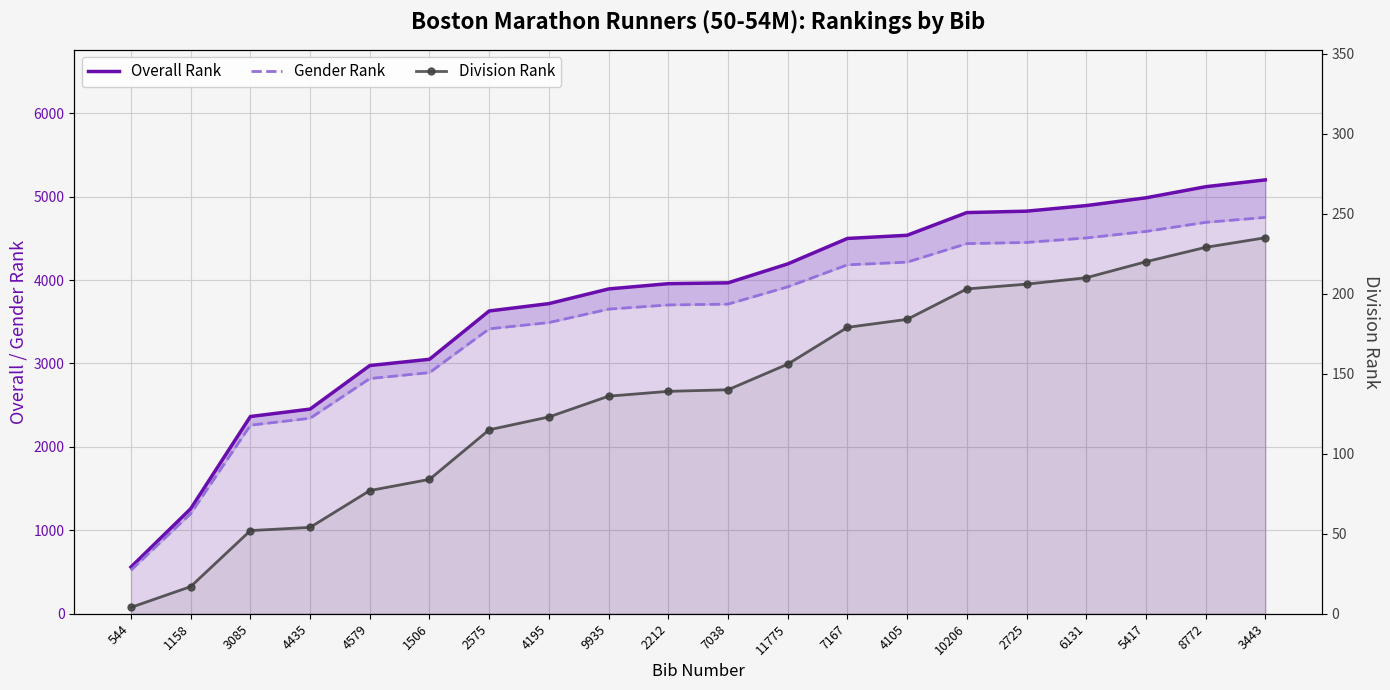

Reading right to left, extract all data points from this chart.

Overall Rank: 5200	5118	4985	4892	4825	4808	4536	4498	4193	3966	3956	3893	3717	3629	3050	2975	2453	2364	1259	560
Gender Rank: 4750	4691	4582	4504	4450	4436	4214	4182	3918	3711	3701	3651	3490	3415	2890	2819	2343	2260	1200	522
Division Rank: 235	229	220	210	206	203	184	179	156	140	139	136	123	115	84	77	54	52	17	4